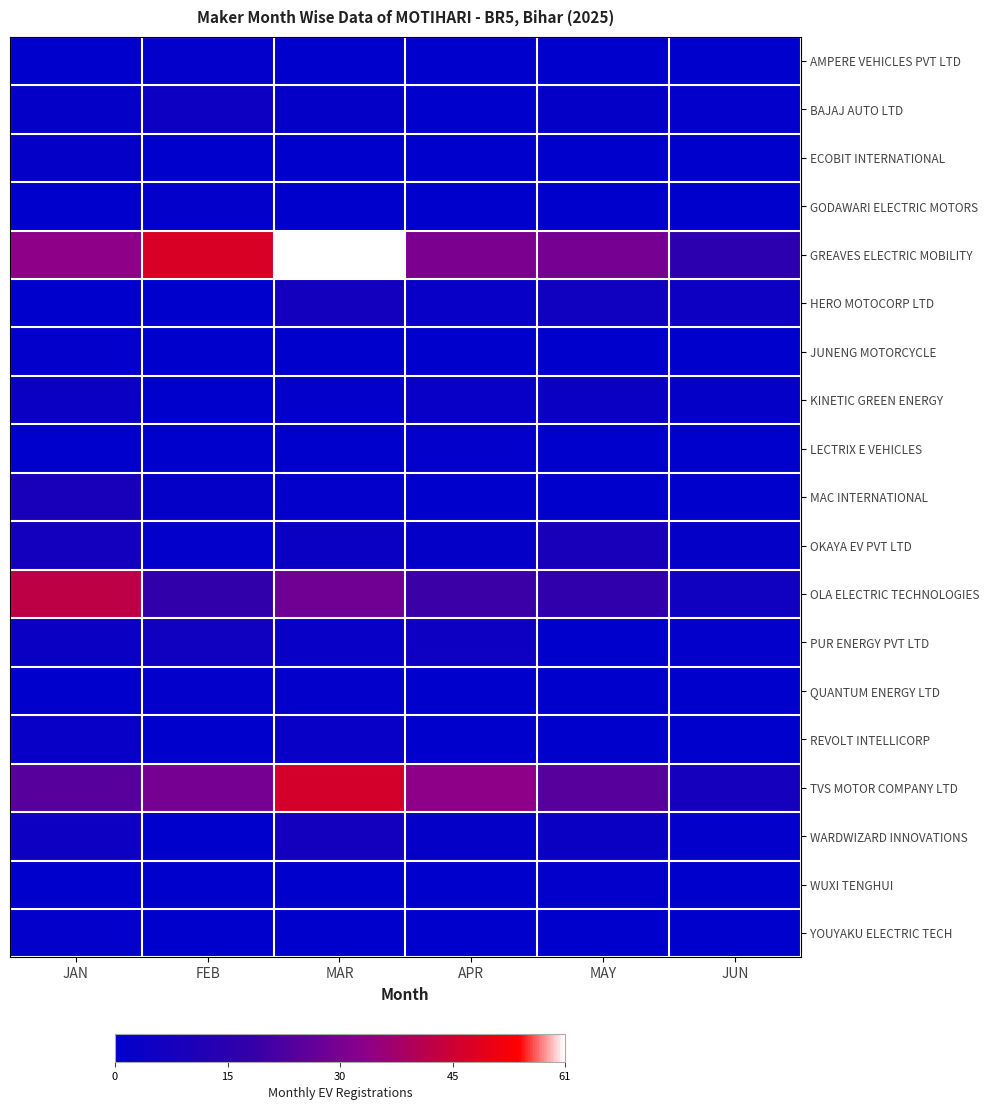

Which series has the widest spread of values?

GREAVES ELECTRIC MOBILITY